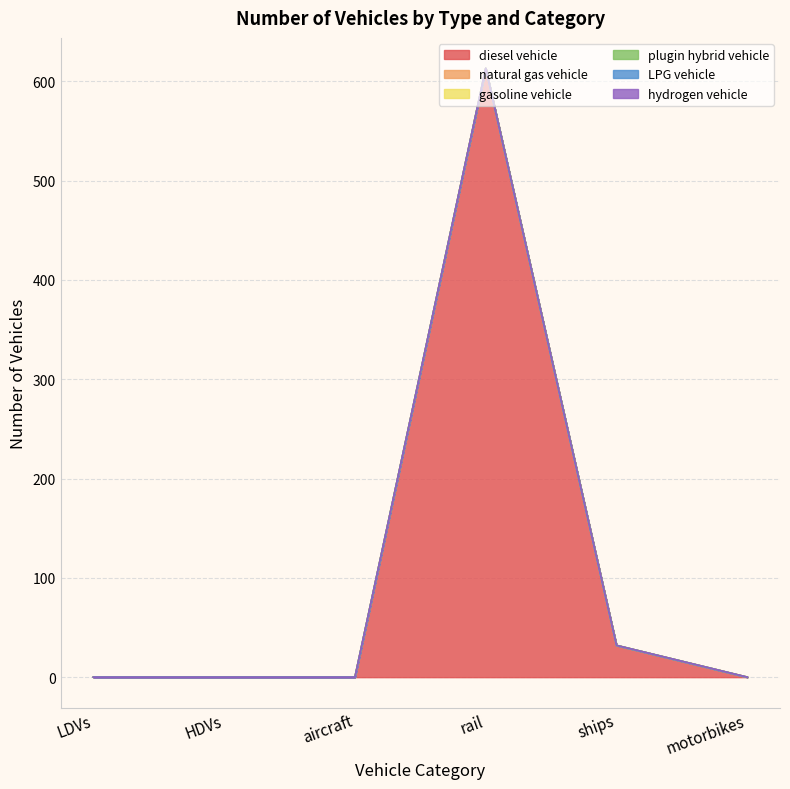

Reading left to right, list all the values displayed in this chart.

diesel vehicle: LDVs=0	HDVs=0	aircraft=0	rail=613	ships=32	motorbikes=0
natural gas vehicle: LDVs=0	HDVs=0	aircraft=0	rail=0	ships=0	motorbikes=0
gasoline vehicle: LDVs=0	HDVs=0	aircraft=0	rail=0	ships=0	motorbikes=0
plugin hybrid vehicle: LDVs=0	HDVs=0	aircraft=0	rail=0	ships=0	motorbikes=0
LPG vehicle: LDVs=0	HDVs=0	aircraft=0	rail=0	ships=0	motorbikes=0
hydrogen vehicle: LDVs=0	HDVs=0	aircraft=0	rail=0	ships=0	motorbikes=0